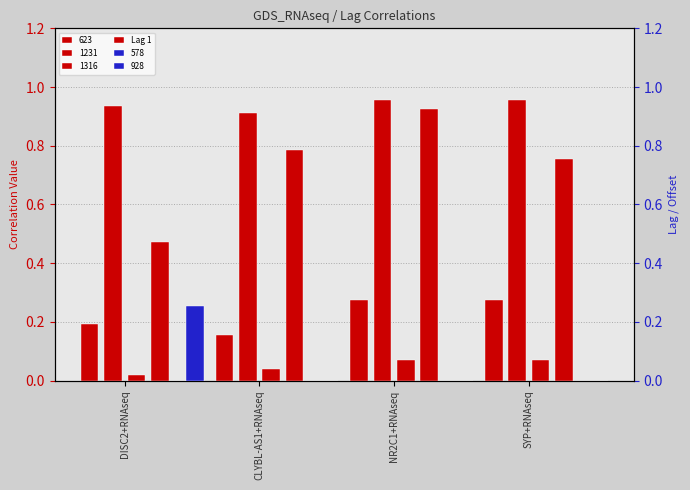

Rank the categories by value from lowest to highest.

DISC2+RNAseq, SYP+RNAseq, CLYBL-AS1+RNAseq, NR2C1+RNAseq